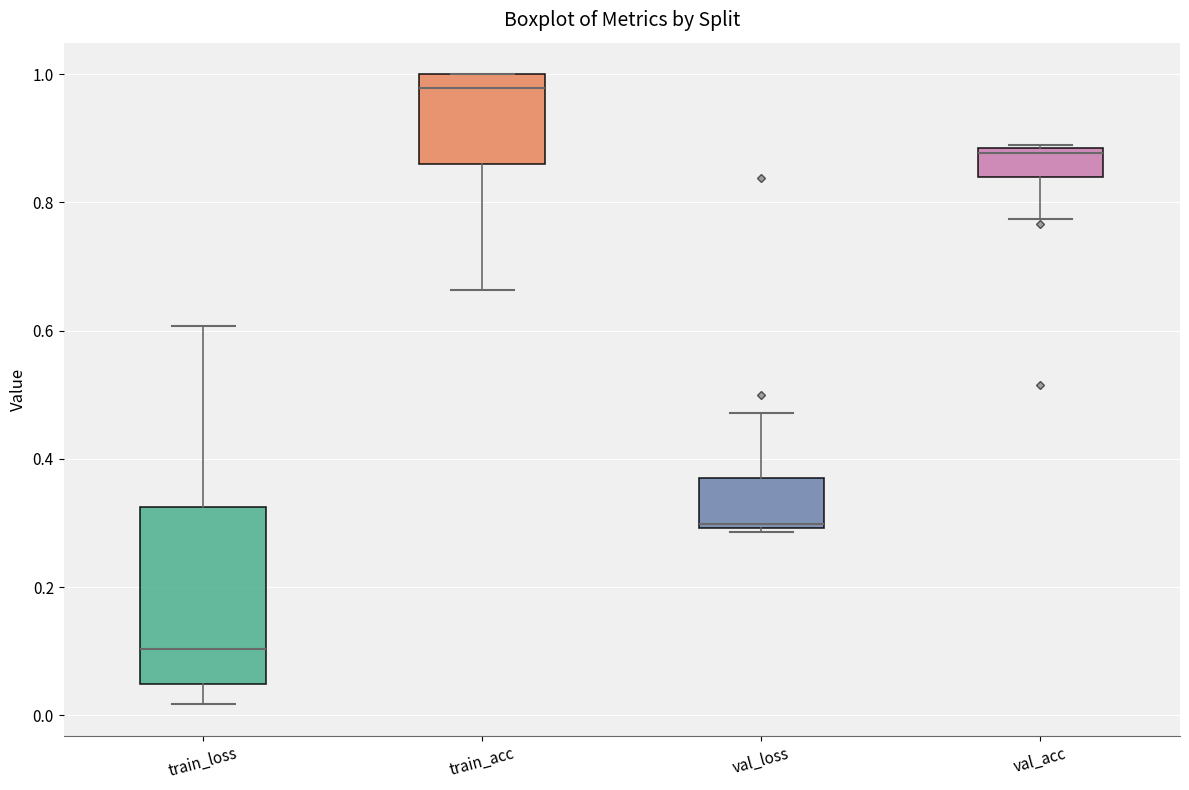

Reading left to right, read every box against the y-axis: the position of its median line, the range the box covers, and the ends of its whiskers. The values are not printed on the chart, so give them approximately, as read against the axis.

train_loss: median 0.10, box 0.04 to 0.32, whiskers 0.02 to 0.60
train_acc: median 0.98, box 0.86 to 1.00, whiskers 0.66 to 1.00
val_loss: median 0.30, box 0.30 to 0.38, whiskers 0.28 to 0.48
val_acc: median 0.88 (just below the box's upper edge), box 0.84 to 0.88, whiskers 0.78 to 0.88